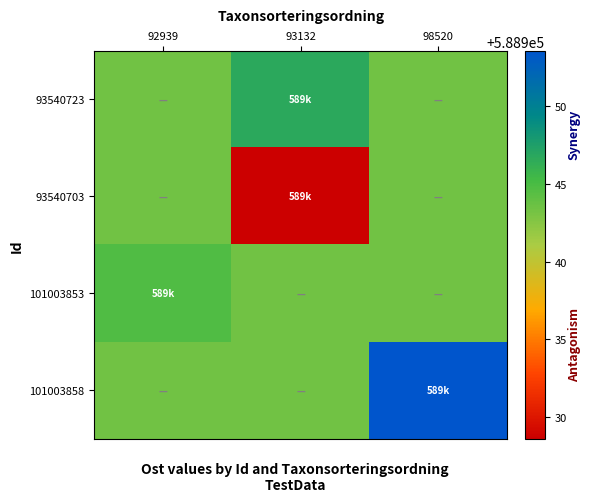

Which series has the largest total across all categories?

101003858